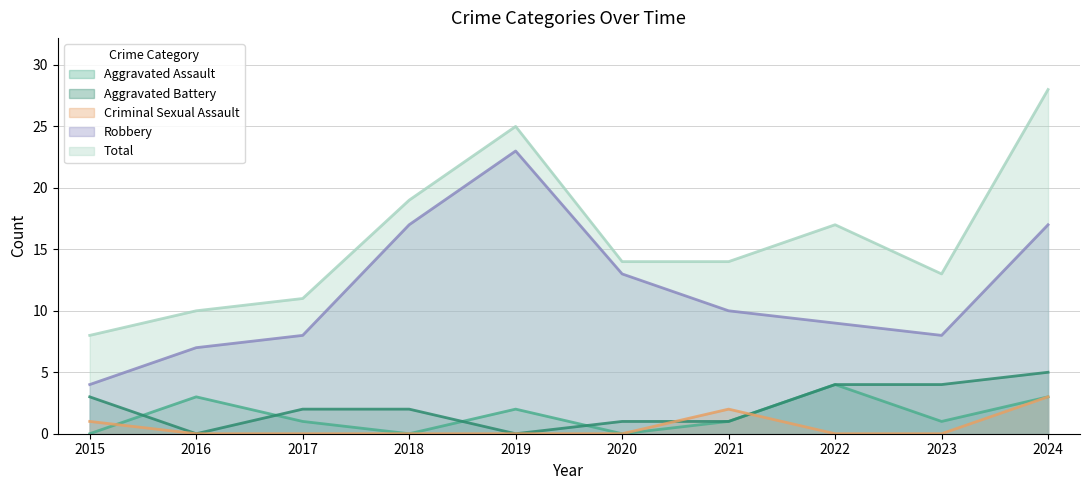

Reading left to right, transcribe all the data shown in this chart.

Aggravated Assault: 2015=0	2016=3	2017=1	2018=0	2019=2	2020=0	2021=1	2022=4	2023=1	2024=3
Aggravated Battery: 2015=3	2016=0	2017=2	2018=2	2019=0	2020=1	2021=1	2022=4	2023=4	2024=5
Criminal Sexual Assault: 2015=1	2016=0	2017=0	2018=0	2019=0	2020=0	2021=2	2022=0	2023=0	2024=3
Robbery: 2015=4	2016=7	2017=8	2018=17	2019=23	2020=13	2021=10	2022=9	2023=8	2024=17
Total: 2015=8	2016=10	2017=11	2018=19	2019=25	2020=14	2021=14	2022=17	2023=13	2024=28